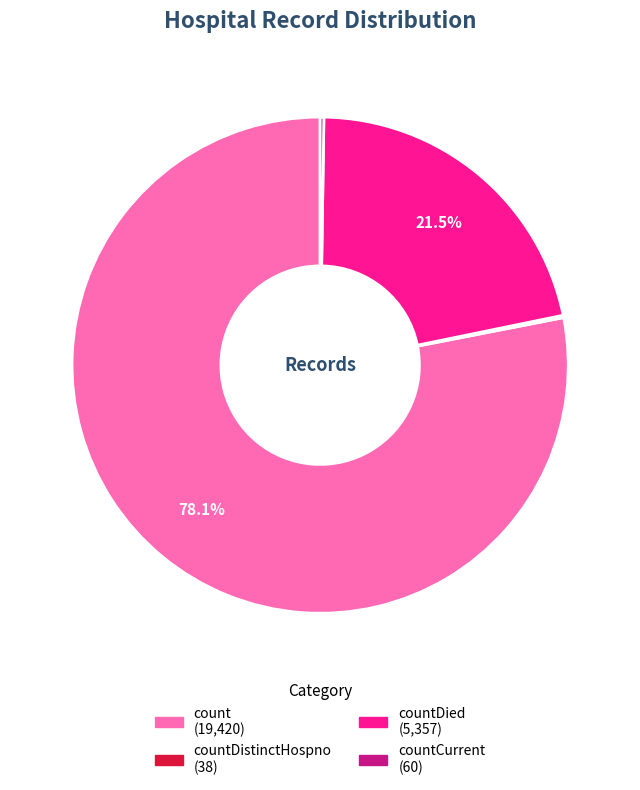

Does any single category account for the majority?

Yes